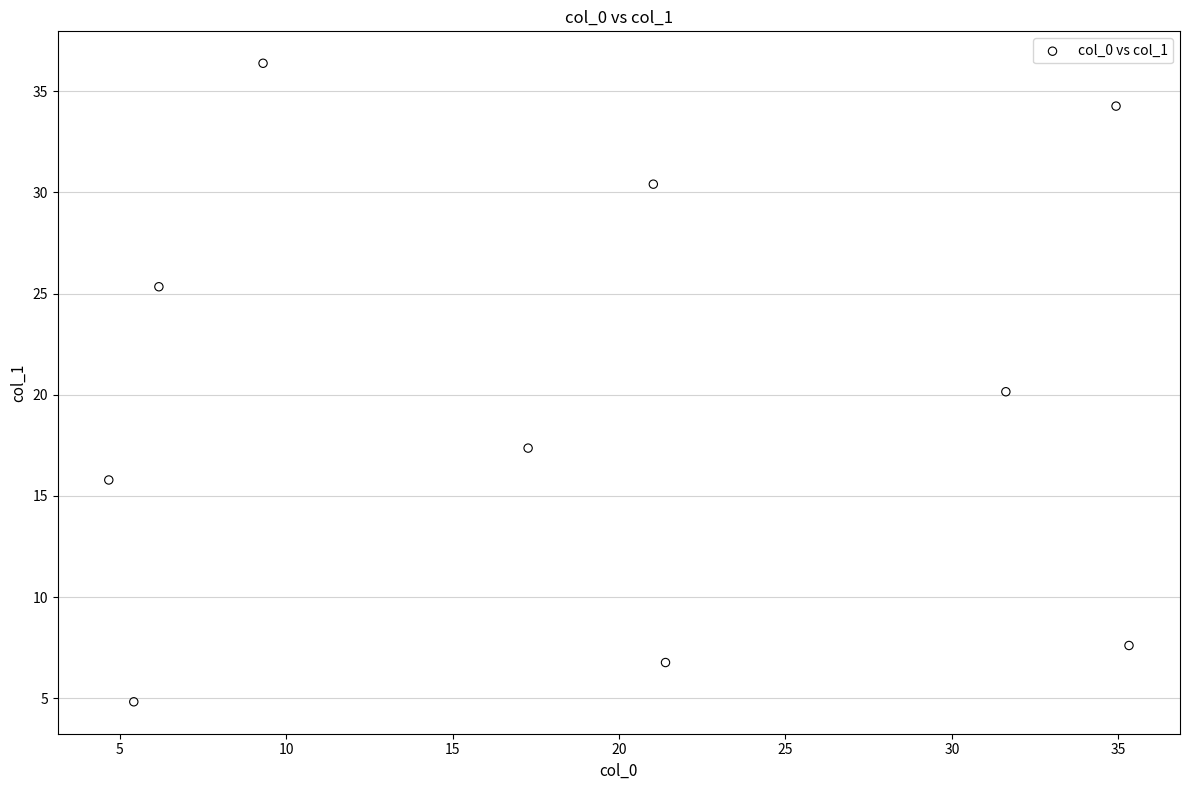

What is the range of X values (max minus min)?

30.6